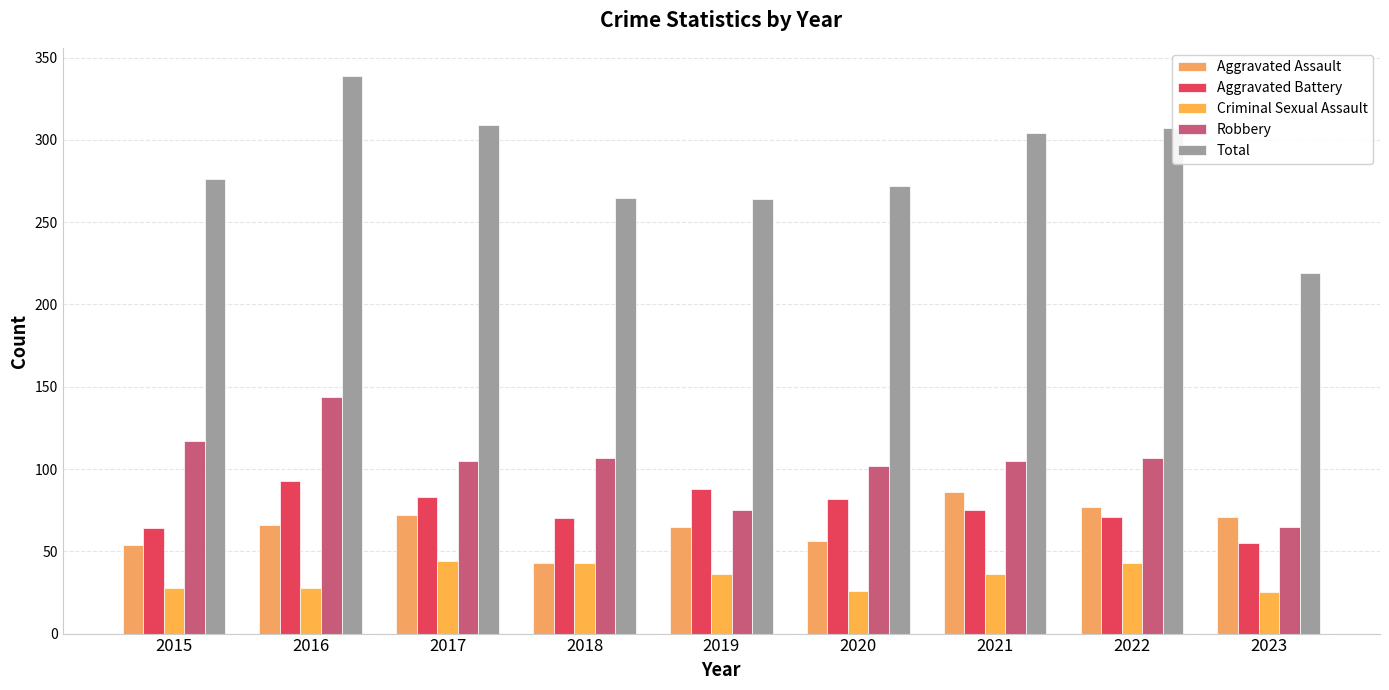

Is the value of Criminal Sexual Assault at 2020 greater than the value of Total at 2018?

No